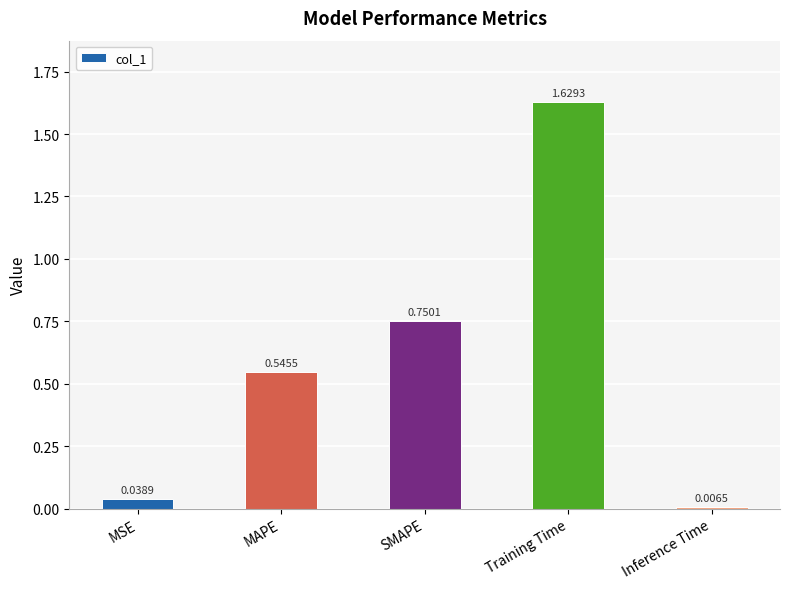

Which has a higher value, Training Time or MAPE?

Training Time